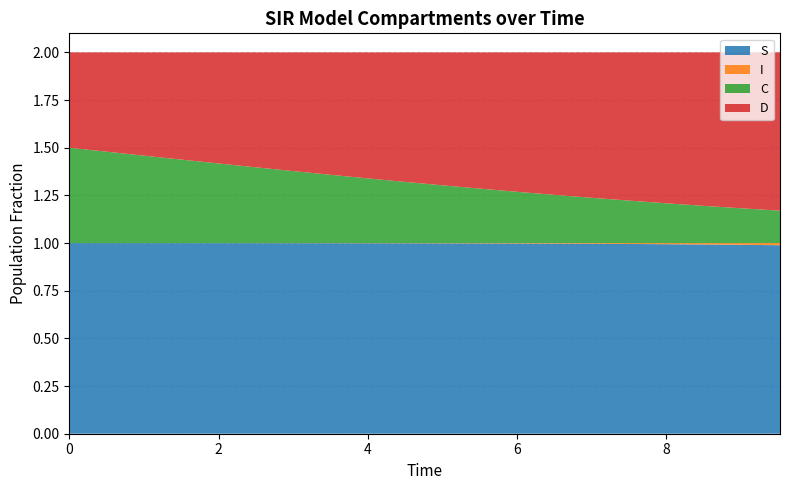

Reading left to right, transcribe all the data shown in this chart.

S: 1.0	1.0	1.0	1.0	1.0	1.0	1.0	1.0	1.0	1.0	1.0	1.0	1.0	1.0	1.0	1.0	1.0	1.0	1.0	1.0
I: 0.0	0.0	0.0	0.0	0.0	0.0	0.0	0.0	0.0	0.0	0.0	0.0	0.0	0.0	0.0	0.0	0.0	0.0	0.0	0.0
C: 0.5	0.5	0.5	0.4	0.4	0.4	0.4	0.4	0.3	0.3	0.3	0.3	0.3	0.3	0.2	0.2	0.2	0.2	0.2	0.2
D: 0.5	0.5	0.5	0.6	0.6	0.6	0.6	0.6	0.7	0.7	0.7	0.7	0.7	0.7	0.8	0.8	0.8	0.8	0.8	0.8